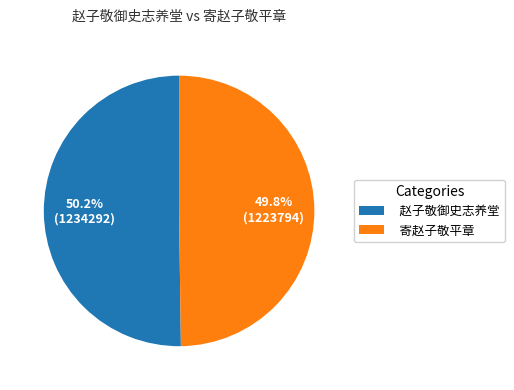

How much of the chart is everything except 寄赵子敬平章?

50.2%